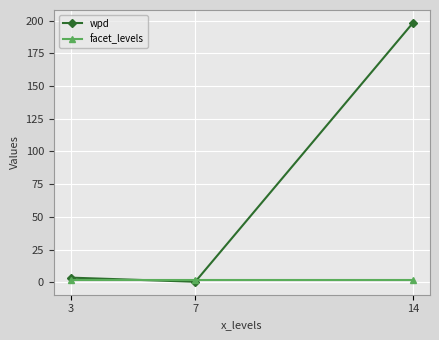

What is the maximum value shown in the chart?

198.3